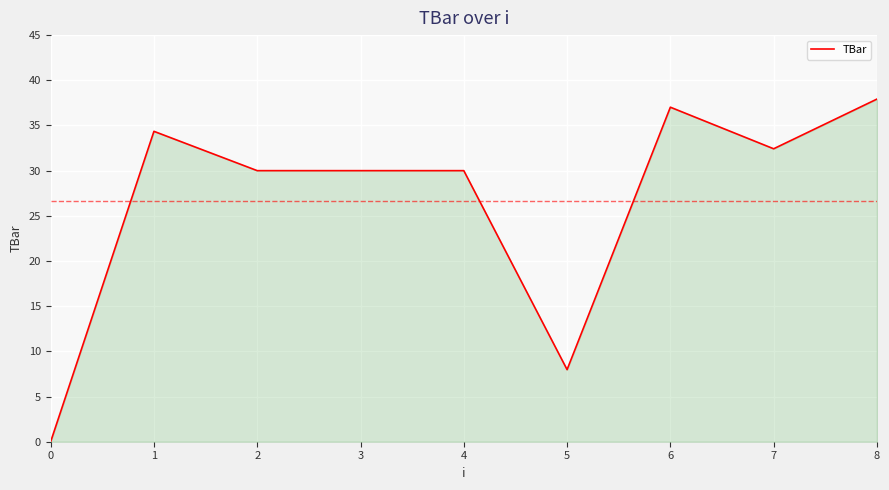

How many positive values are there?

8